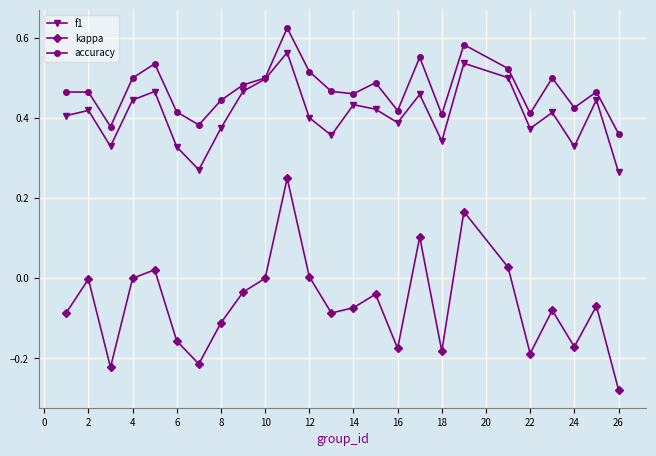

How many lines are shown in the chart?

3